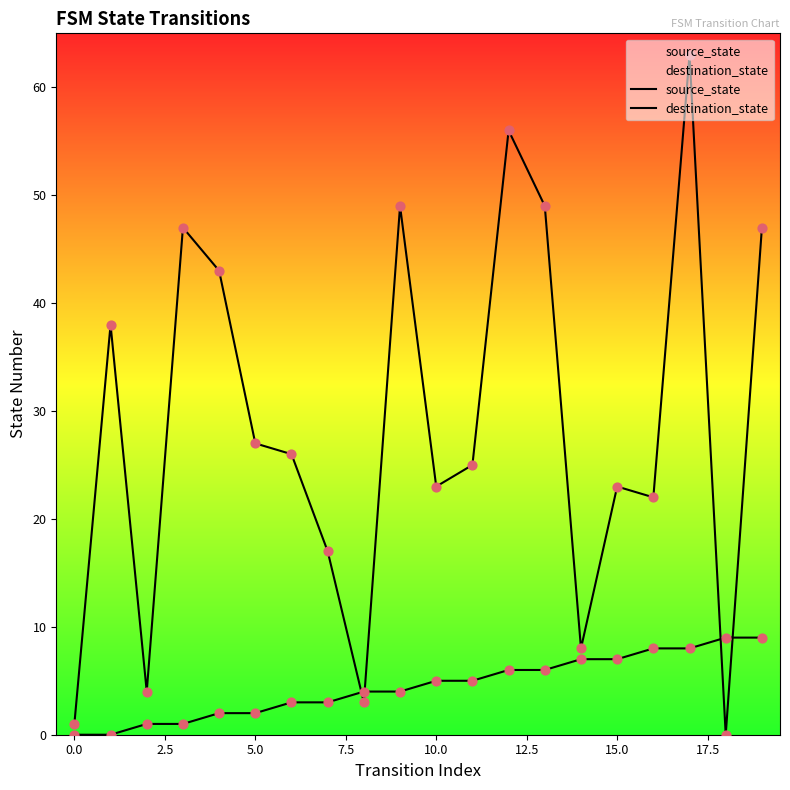

Which series has the largest total across all categories?

destination_state